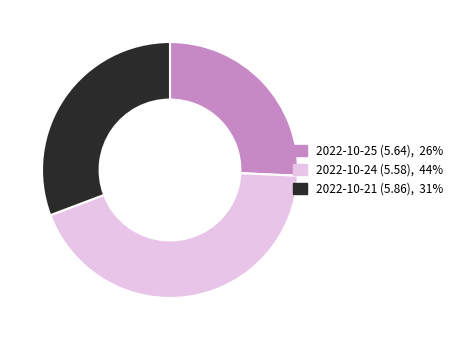

What is the largest slice in the pie chart?

2022-10-24 (5.58)